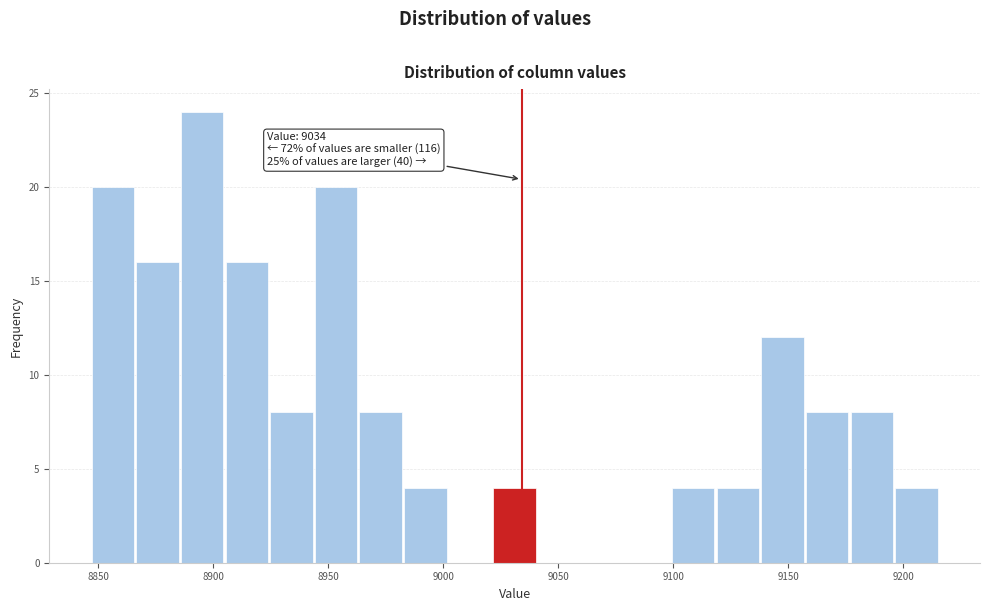

Read against the x-axis, roughly where is the centre of the tallest bar?

8895